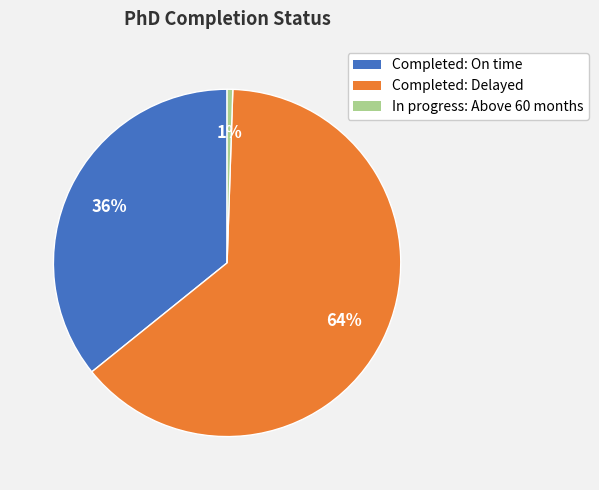

What is the majority slice?

Completed: Delayed